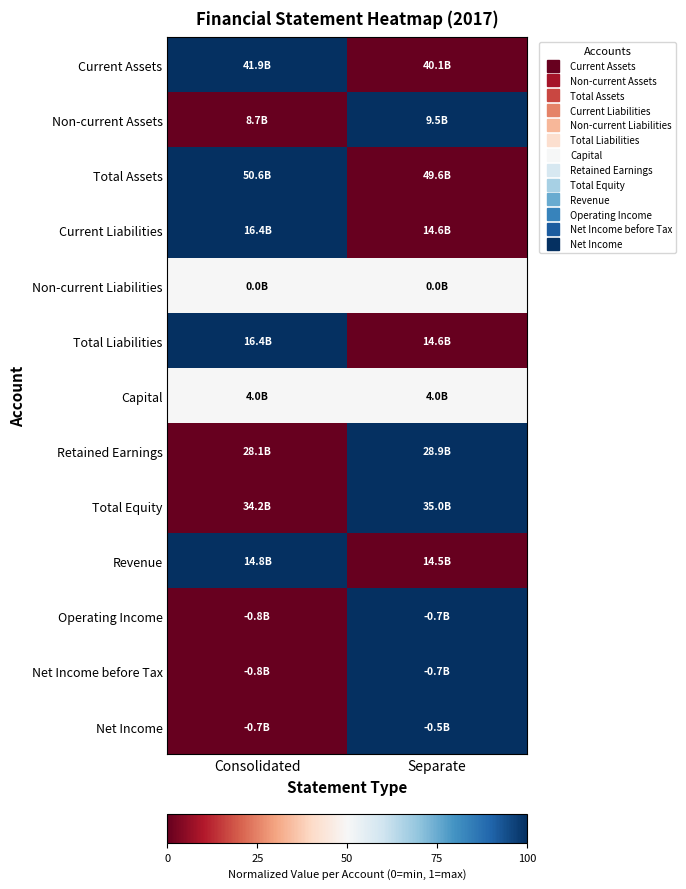

Reading left to right, list all the values displayed in this chart.

Current Assets: Consolidated=1.0	Separate=0.0
Non-current Assets: Consolidated=0.0	Separate=1.0
Total Assets: Consolidated=1.0	Separate=0.0
Current Liabilities: Consolidated=1.0	Separate=0.0
Non-current Liabilities: Consolidated=0.5	Separate=0.5
Total Liabilities: Consolidated=1.0	Separate=0.0
Capital: Consolidated=0.5	Separate=0.5
Retained Earnings: Consolidated=0.0	Separate=1.0
Total Equity: Consolidated=0.0	Separate=1.0
Revenue: Consolidated=1.0	Separate=0.0
Operating Income: Consolidated=0.0	Separate=1.0
Net Income before Tax: Consolidated=0.0	Separate=1.0
Net Income: Consolidated=0.0	Separate=1.0